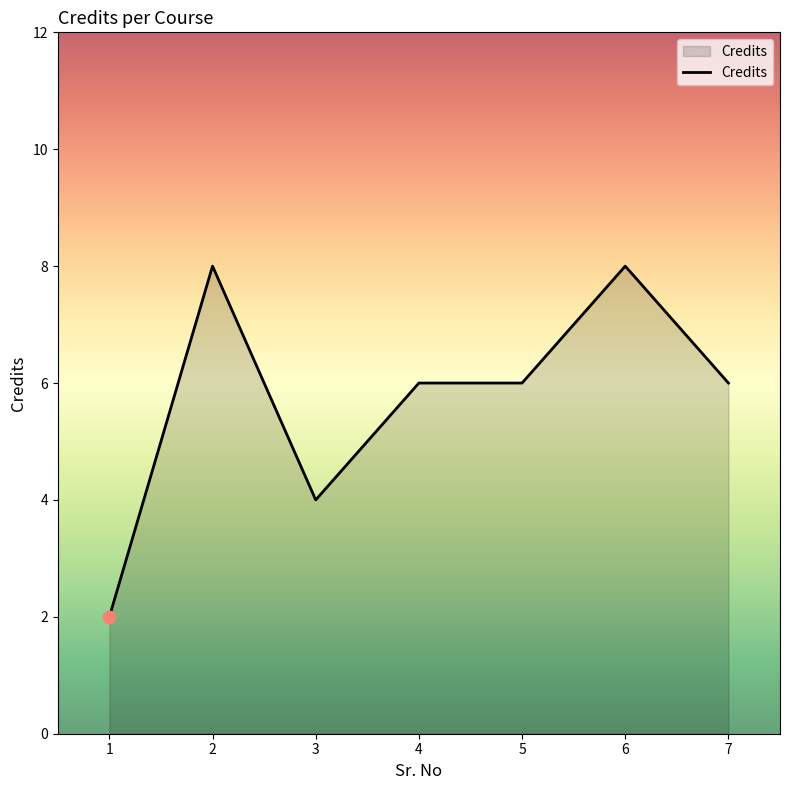

Between 6 and 5, which is larger?

6